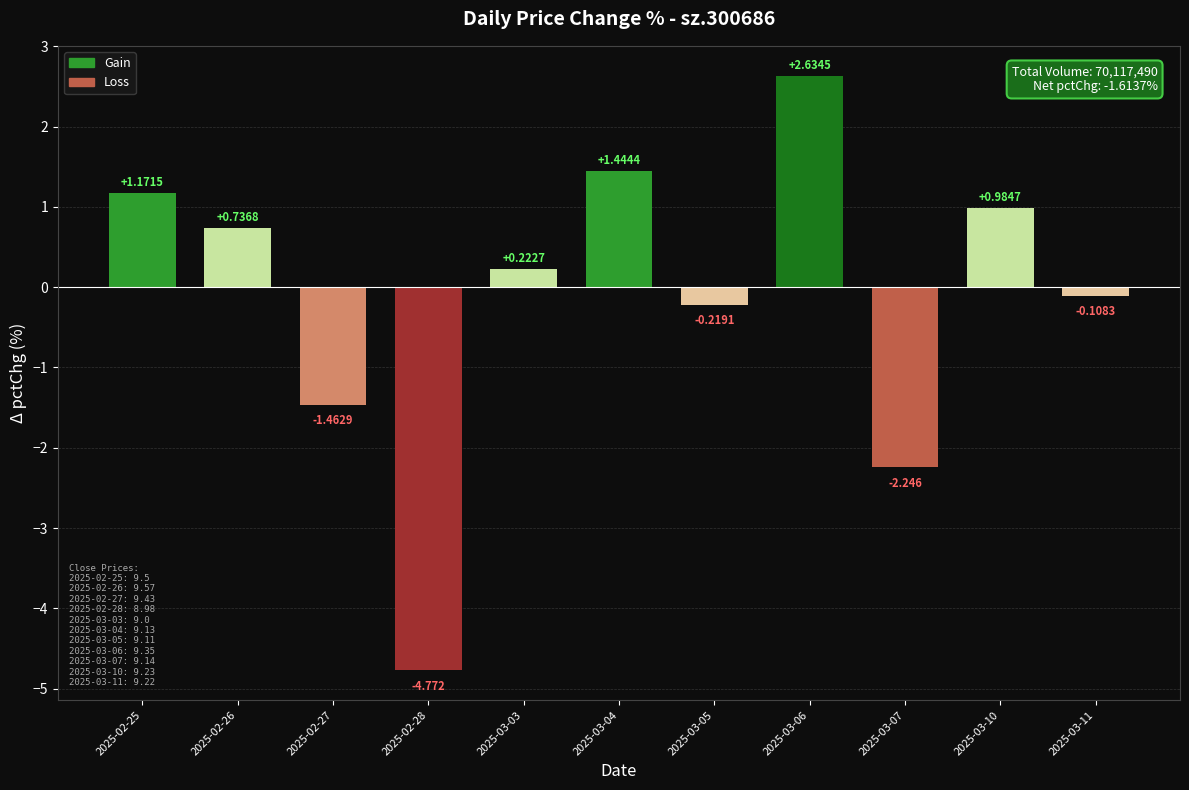

How many data points does each series have?

11